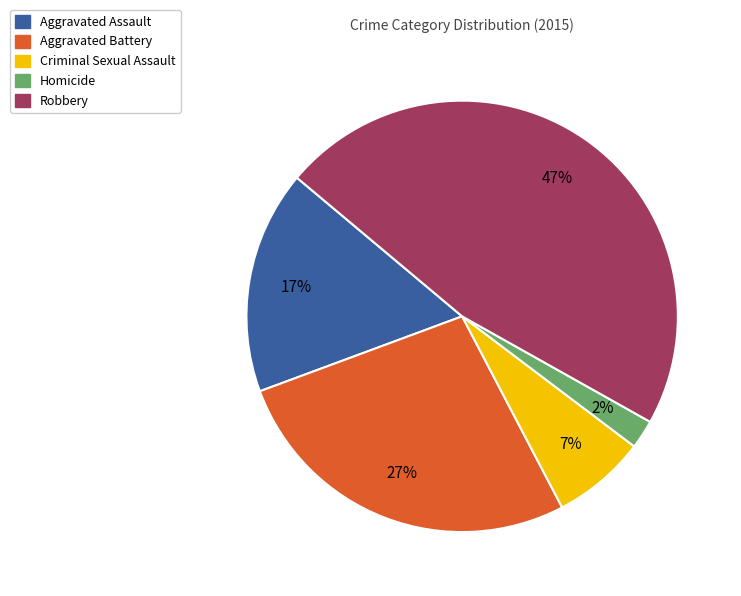

How many segments does this pie chart have?

5